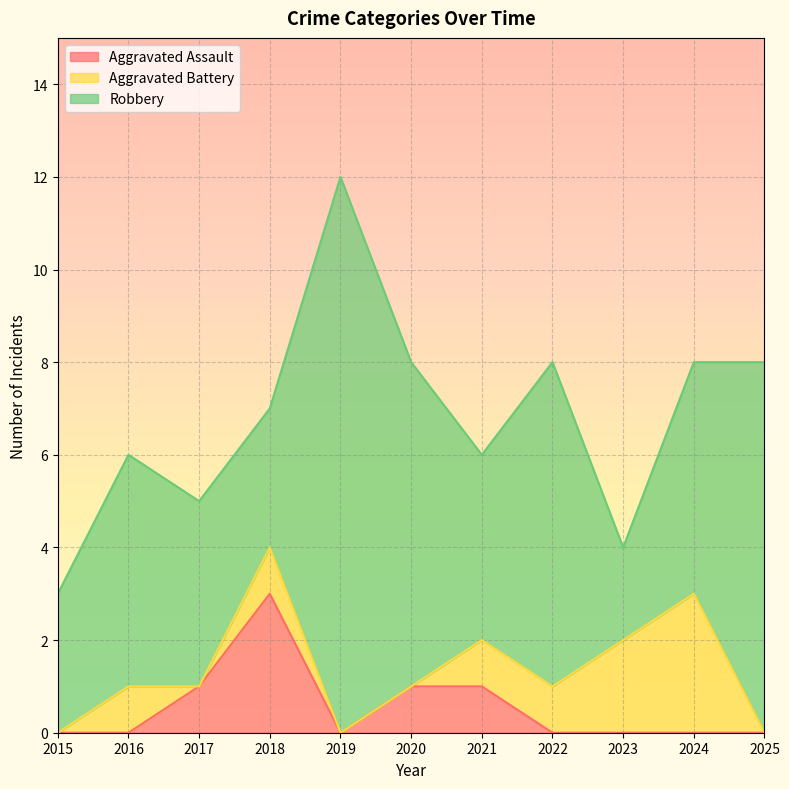

How many distinct data groups are displayed?

3